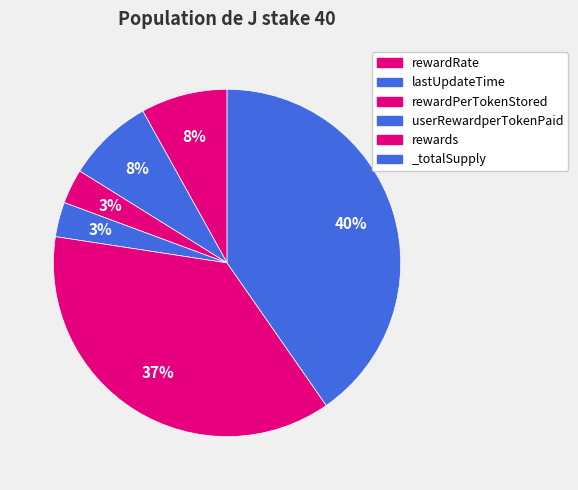

Which slice is the smallest?

rewardPerTokenStored